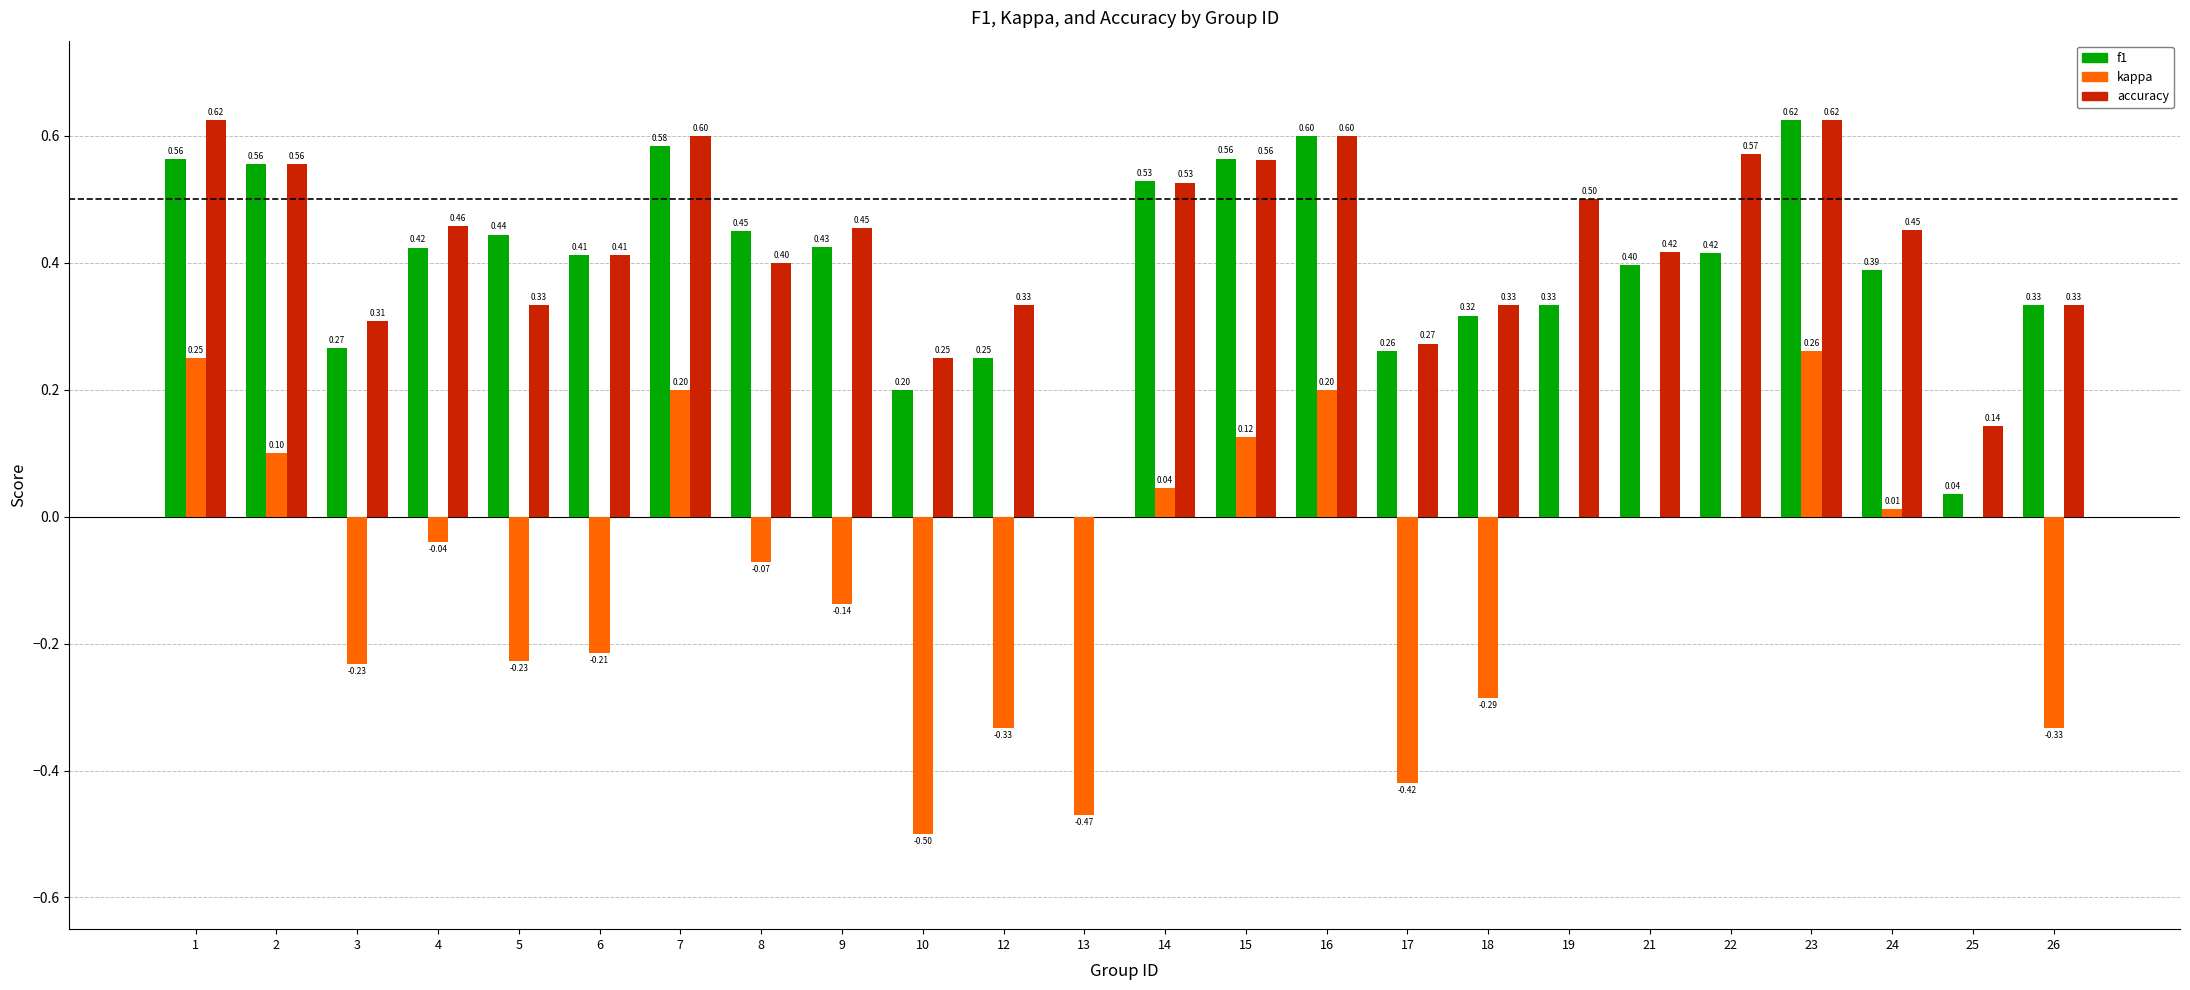

Which series has the largest total across all categories?

accuracy